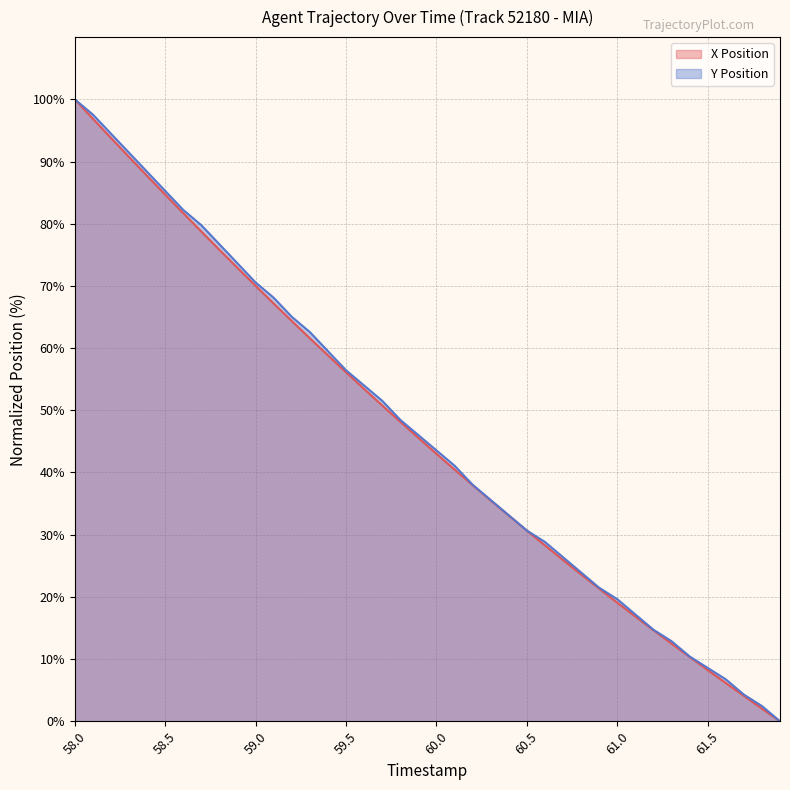

Does the chart display data point markers on the line(s)?

No